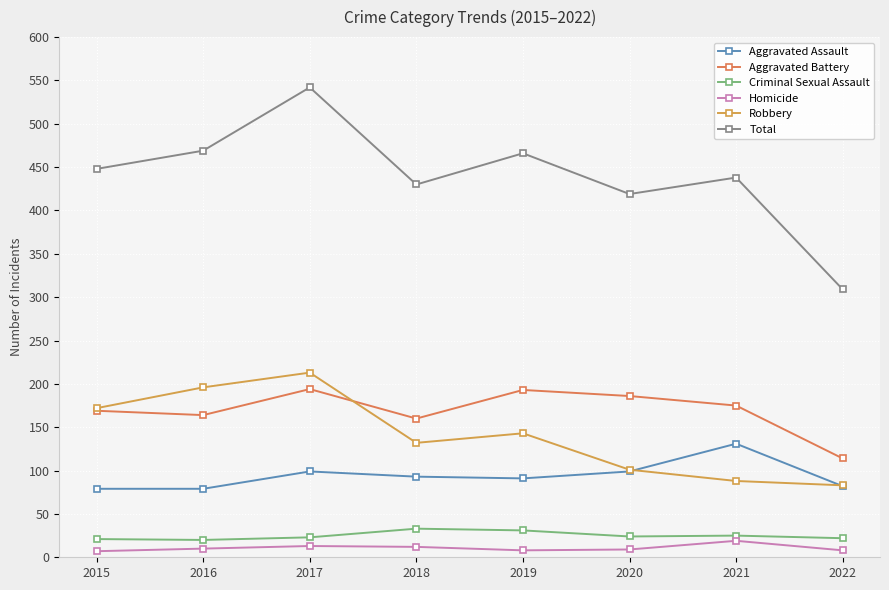

True or false: Aggravated Battery has a value of 169 at 2015.

True